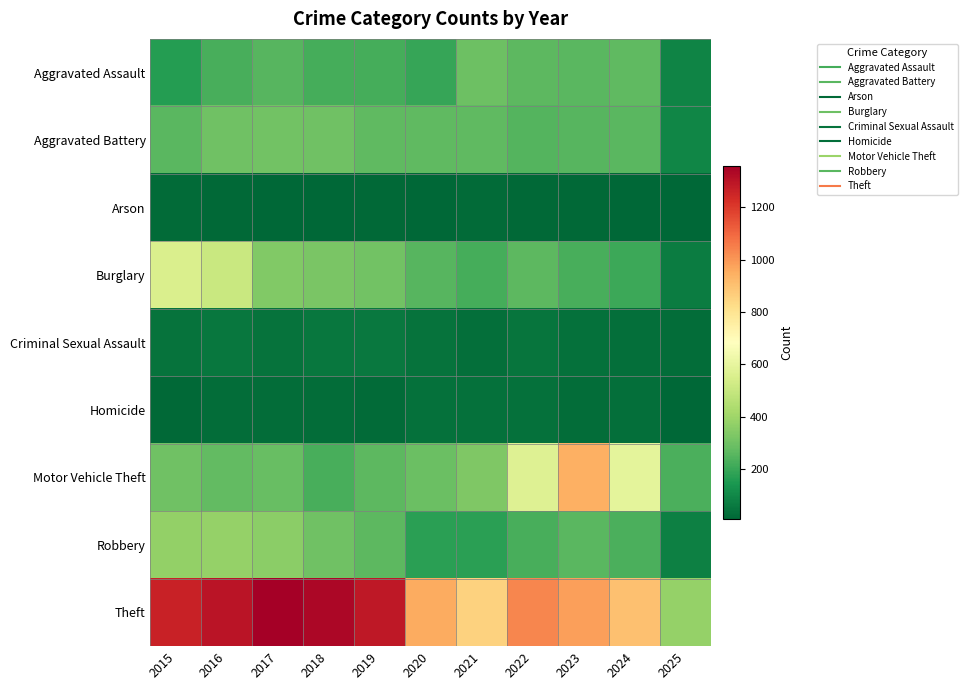

Rank the series by their maximum value, from highest to lowest.

Theft, Motor Vehicle Theft, Burglary, Robbery, Aggravated Battery, Aggravated Assault, Criminal Sexual Assault, Homicide, Arson